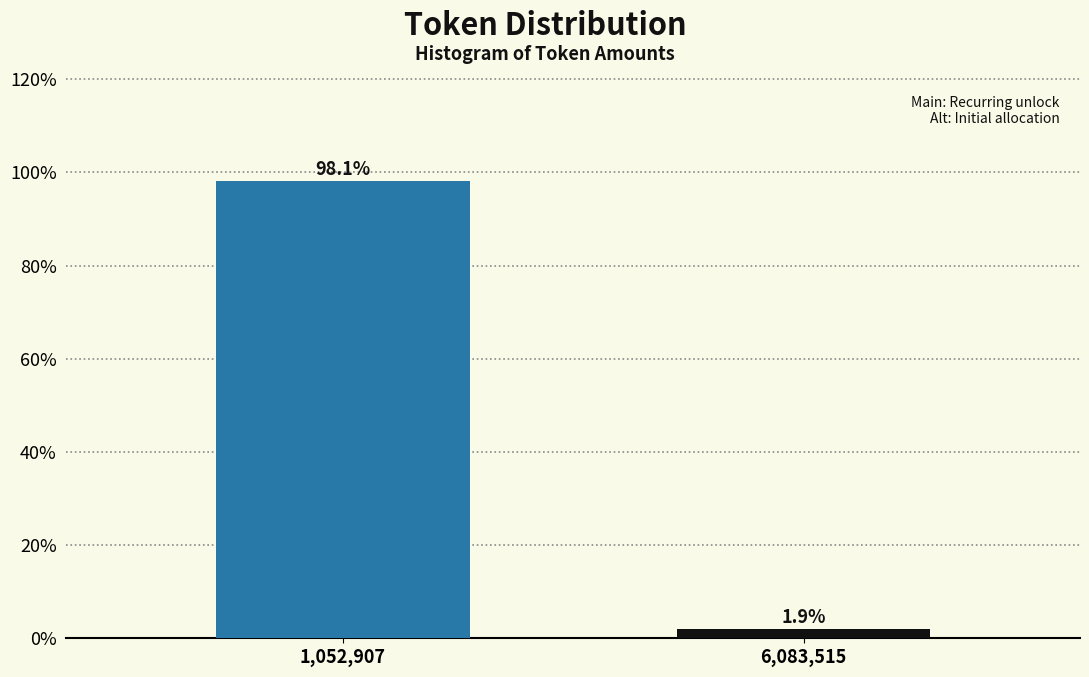

Reading right to left, what are all the values shown in this chart?

6,083,515=1.9	1,052,907=98.1